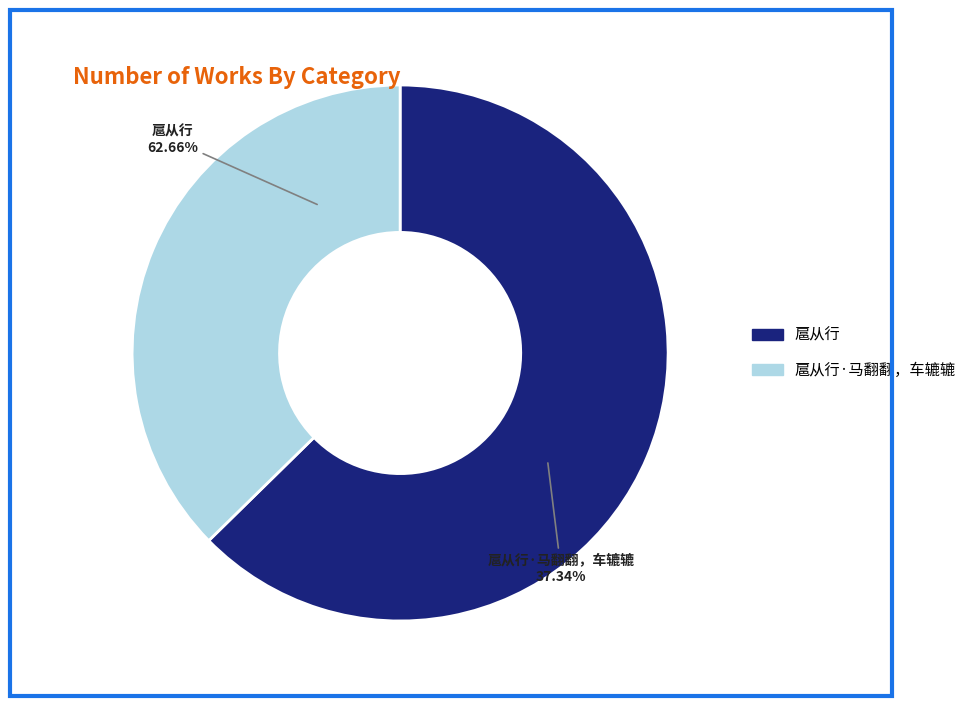

Rank the categories by value from highest to lowest.

扈从行, 扈从行·马翻翻，车辘辘